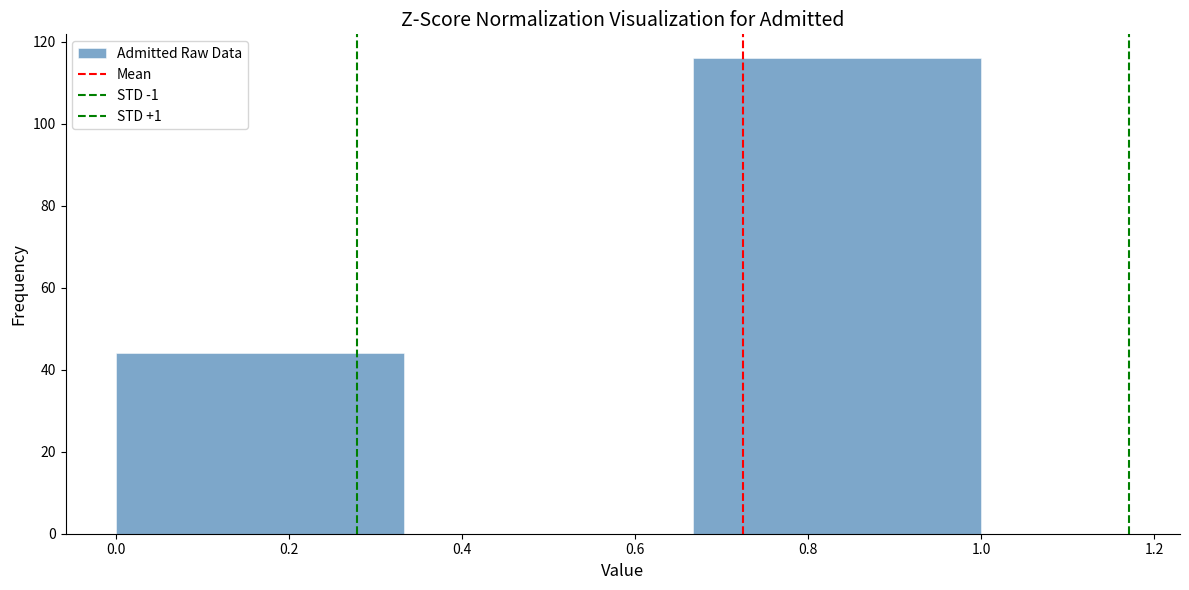

Reading left to right, list every bar in this chart as the range it spans on the x-axis followed by its height. Neither the bar edges nor the heights are printed on the chart, so give them approximately, as read against the axes.

0.00 to 0.34: 44
0.34 to 0.66: 0
0.66 to 1.00: 116